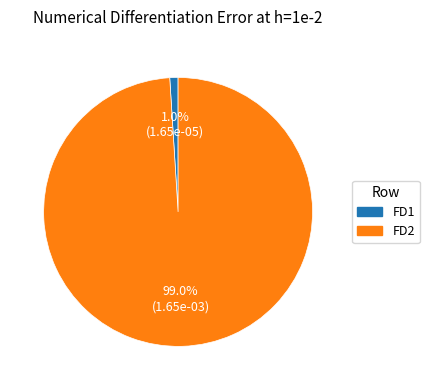

How many segments does this pie chart have?

2